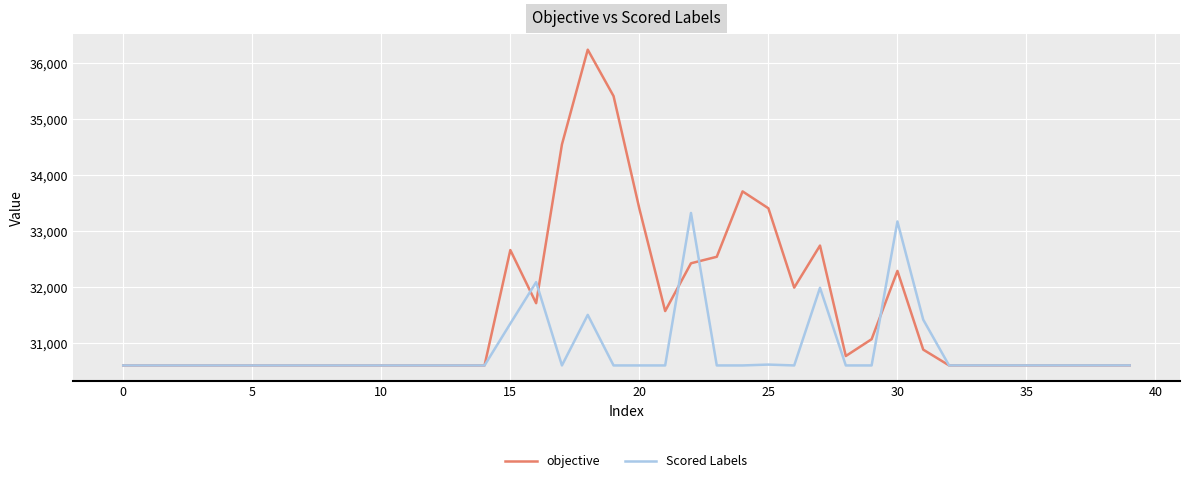

Does the chart have visible grid lines?

Yes